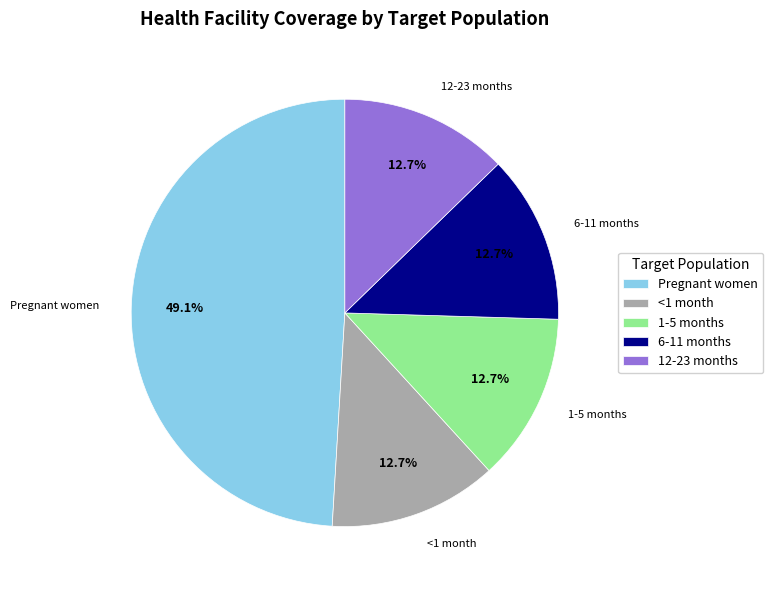

How many segments does this pie chart have?

5